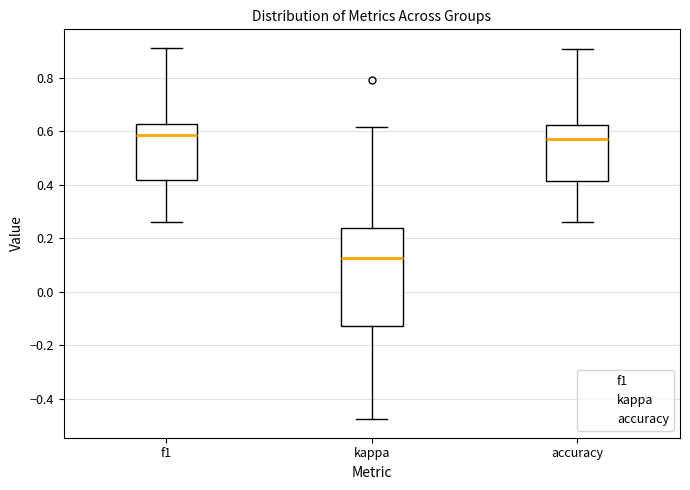

Comparing the boxes themselves (not the whiskers), which one is the tallest?

kappa